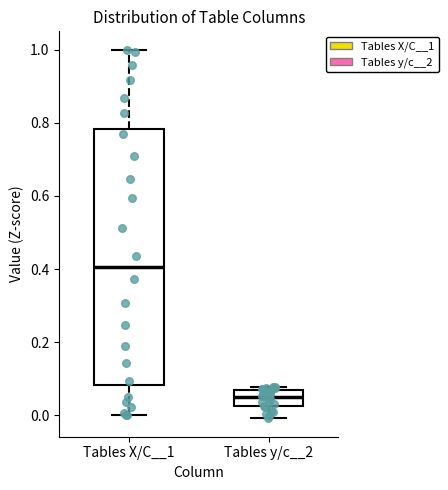

Where does the lower whisker of the box for Tables y/c__2 end on the y-axis? The values are not printed on the chart, so give them approximately, as read against the axis.

0.00